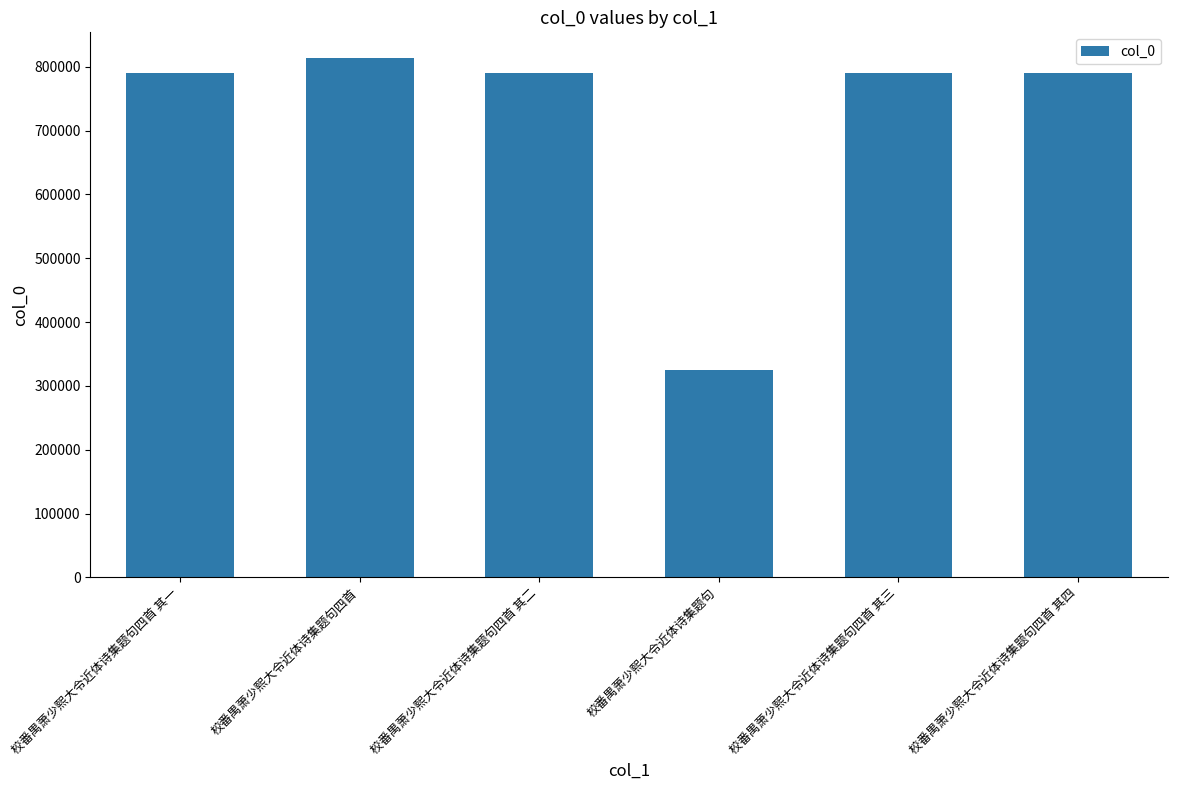

What value does the data have at 校番禺萧少熙大令近体诗集题句四首 其一?

790619